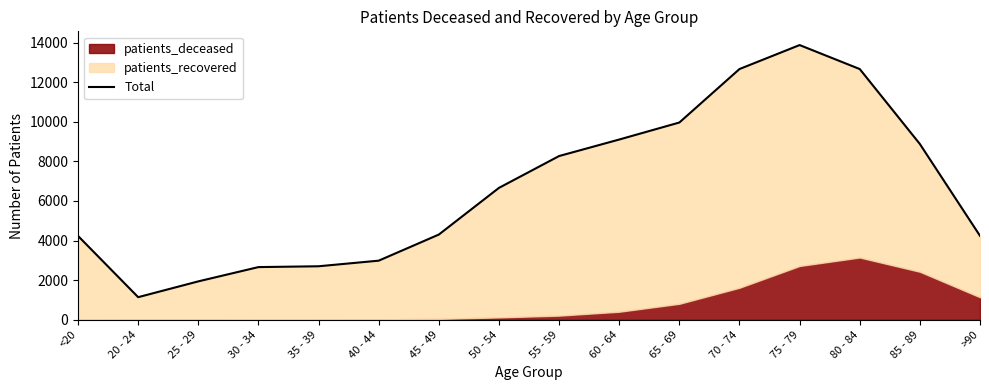

The chart shows a value of 5917 at <20. True or false?

False